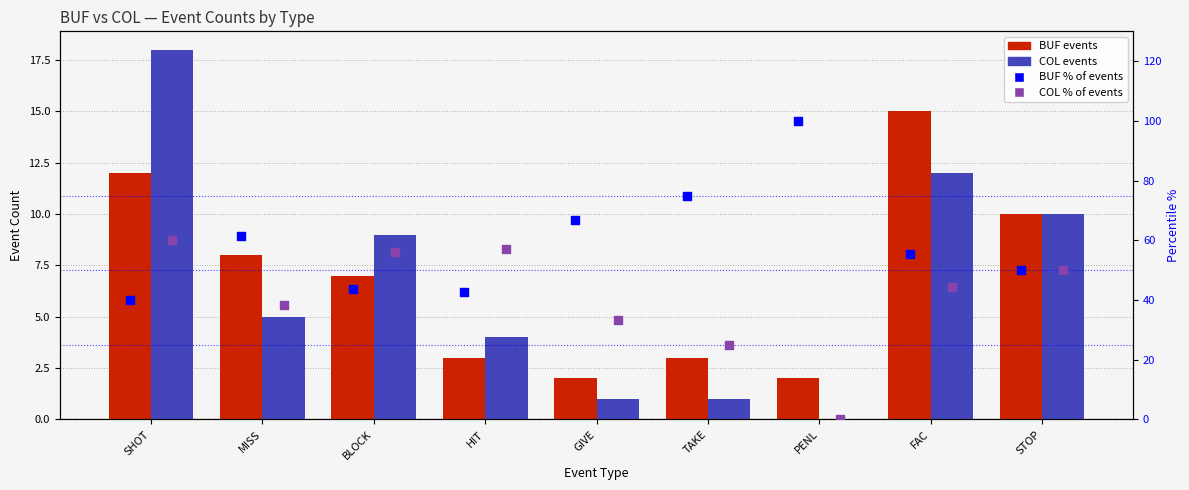

At how many categories does at least one series exceed 33?

9